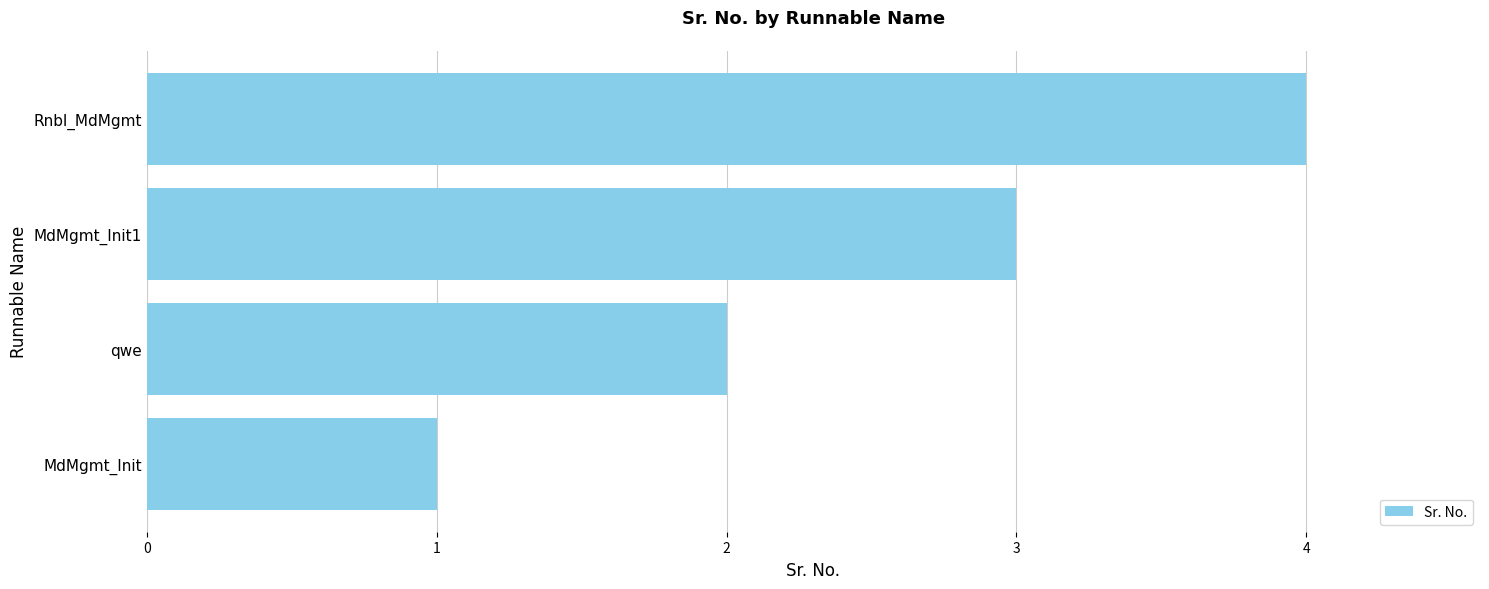

How many series are shown in this chart?

1